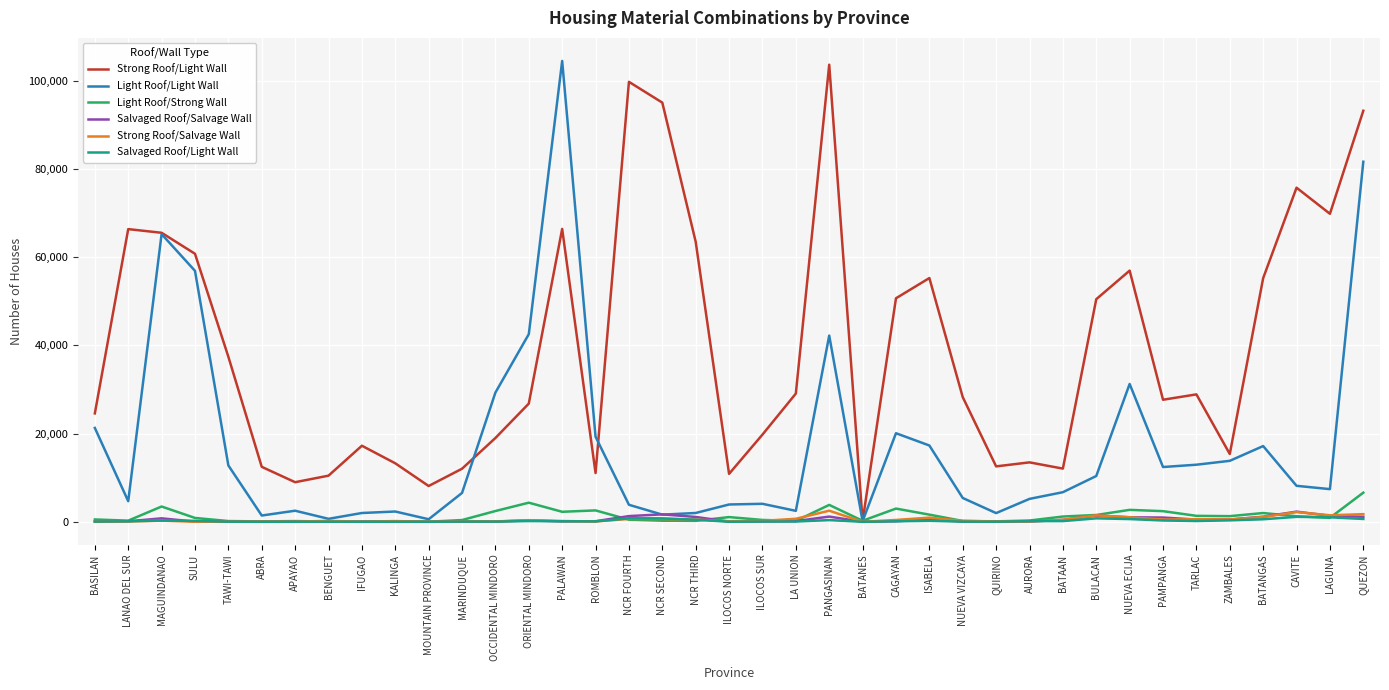

What is the spread (max minus min) of values at QUIRINO?

12548